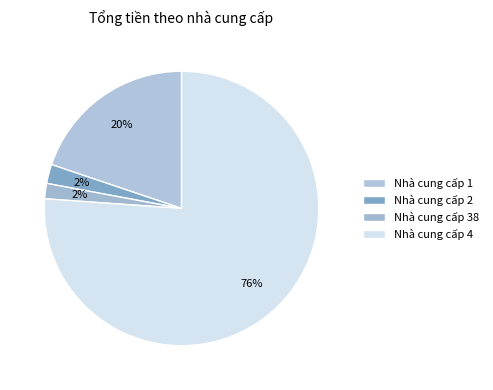

What is the majority slice?

Nhà cung cấp 4